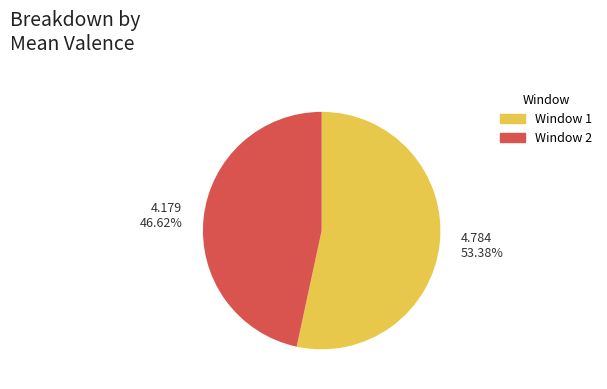

Which category has the smallest portion of the pie?

Window 2